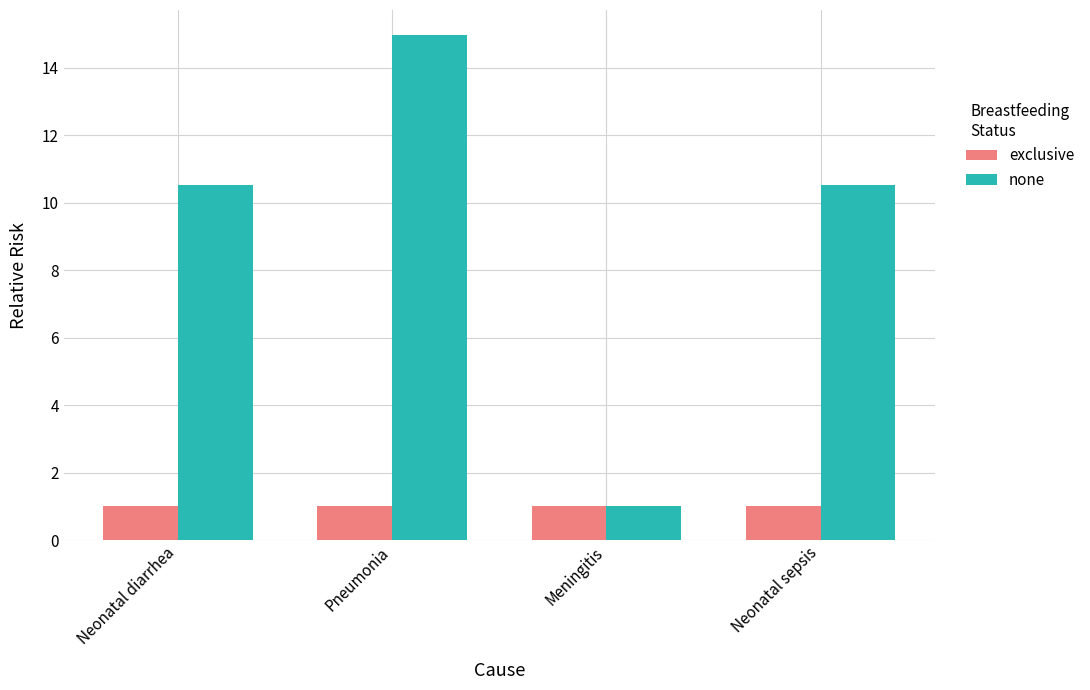

What are all the series names shown in the legend?

exclusive, none